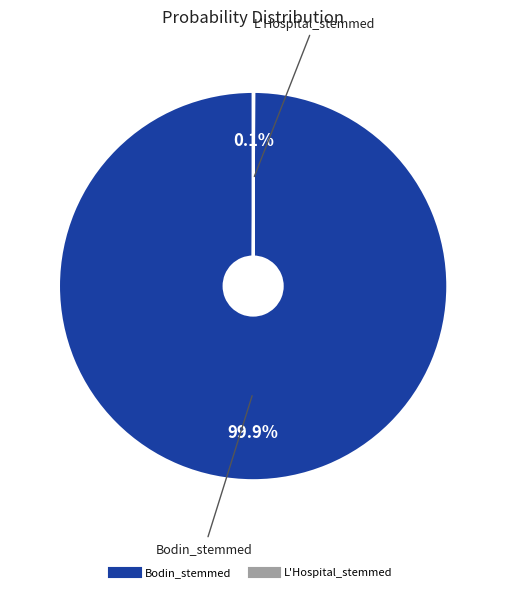

What is the largest slice in the pie chart?

Bodin_stemmed